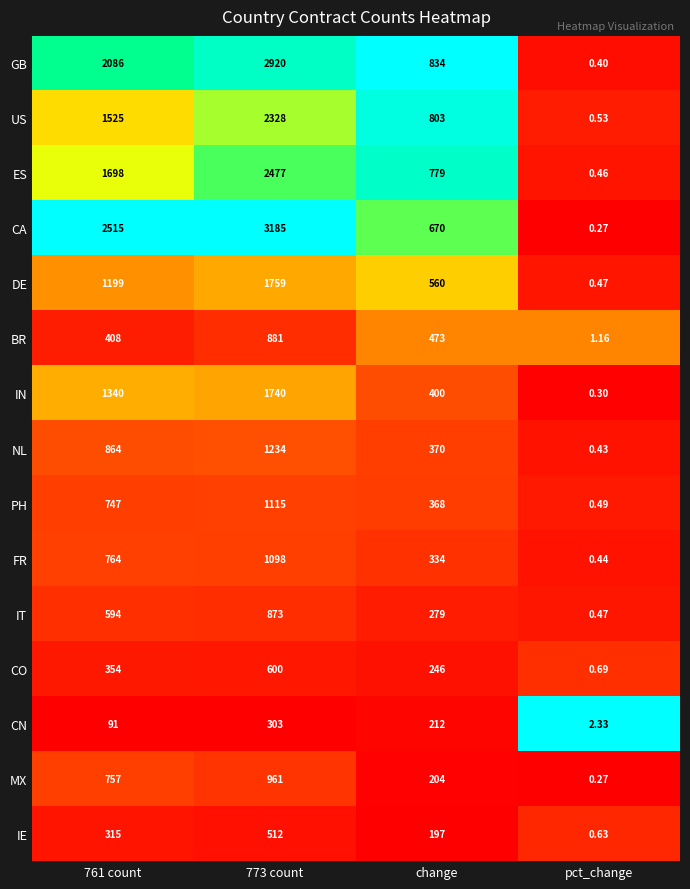

Which category has the lowest value in the CO series?

pct_change